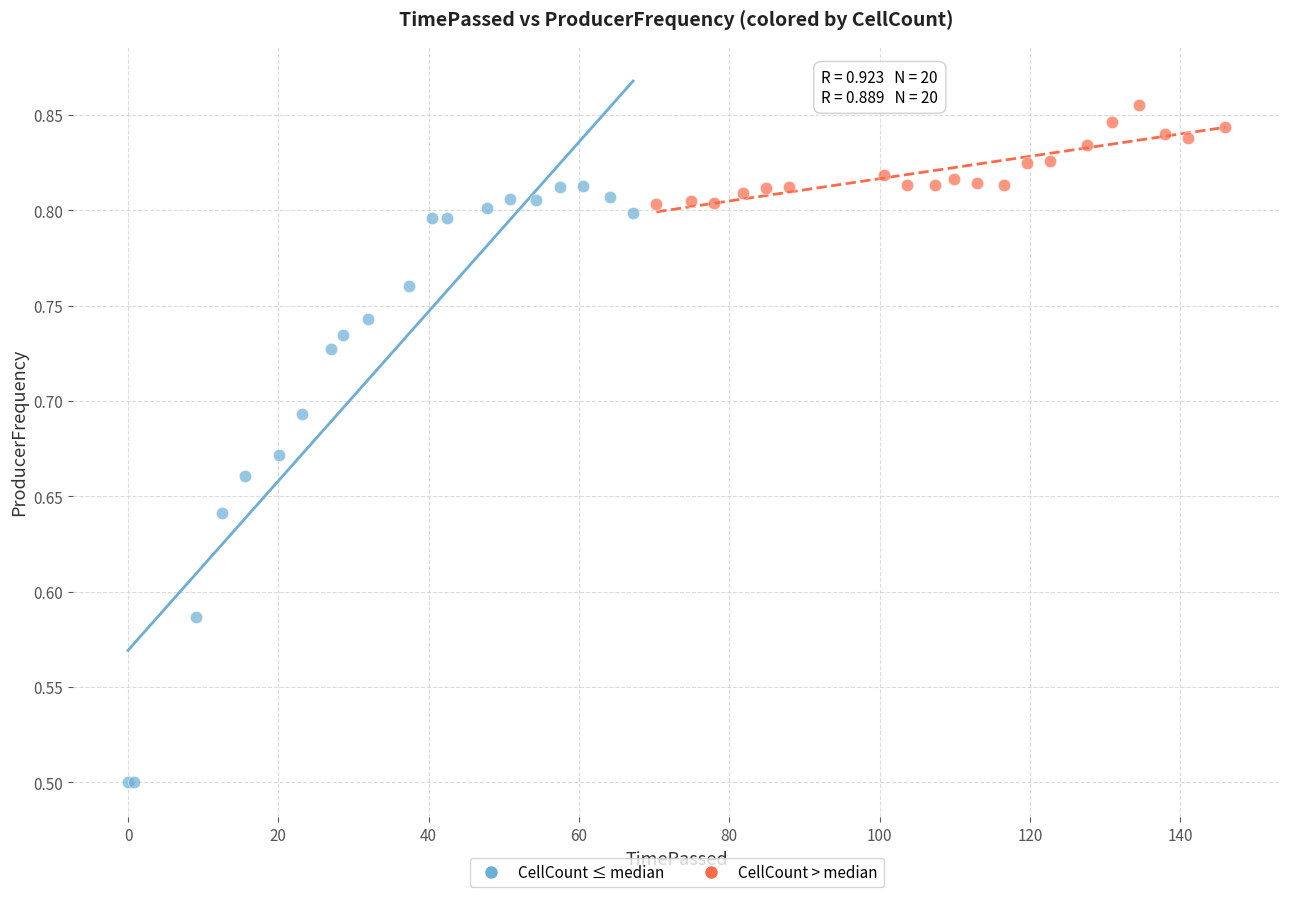

What are all the series names shown in the legend?

CellCount ≤ median, CellCount > median